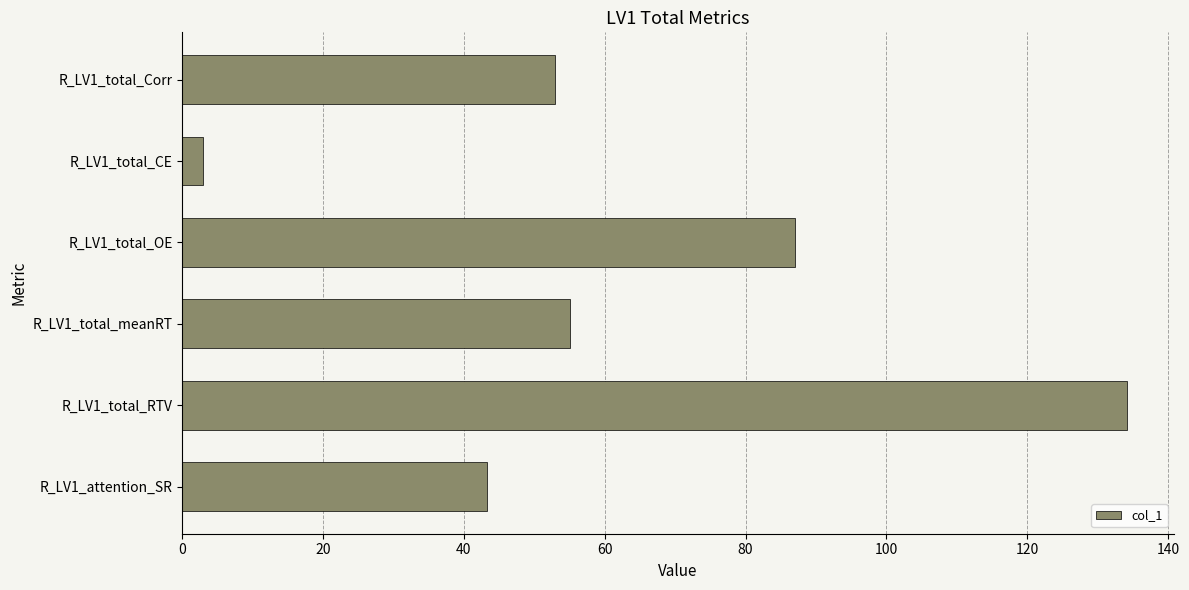

The value at R_LV1_total_Corr is 87.2. True or false?

False